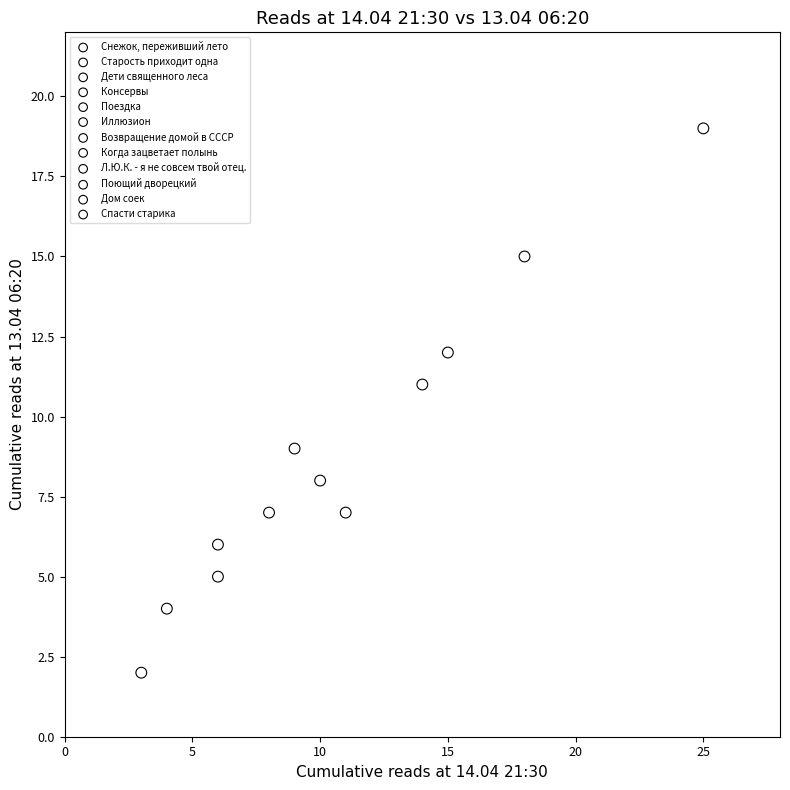

What are all the series names shown in the legend?

Снежок, переживший лето, Старость приходит одна, Дети священного леса, Консервы, Поездка, Иллюзион, Возвращение домой в СССР, Когда зацветает полынь, Л.Ю.К. - я не совсем твой отец., Поющий дворецкий, Дом соек, Спасти старика